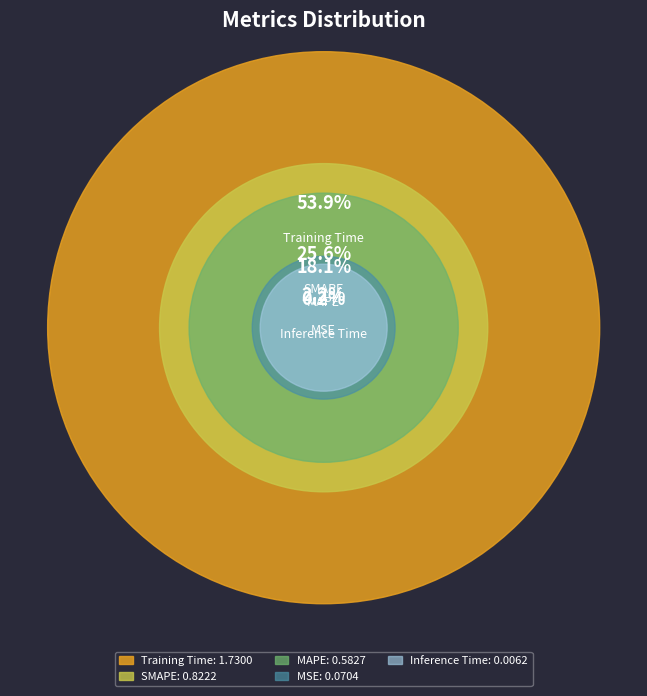

How many slices are in this pie chart?

5